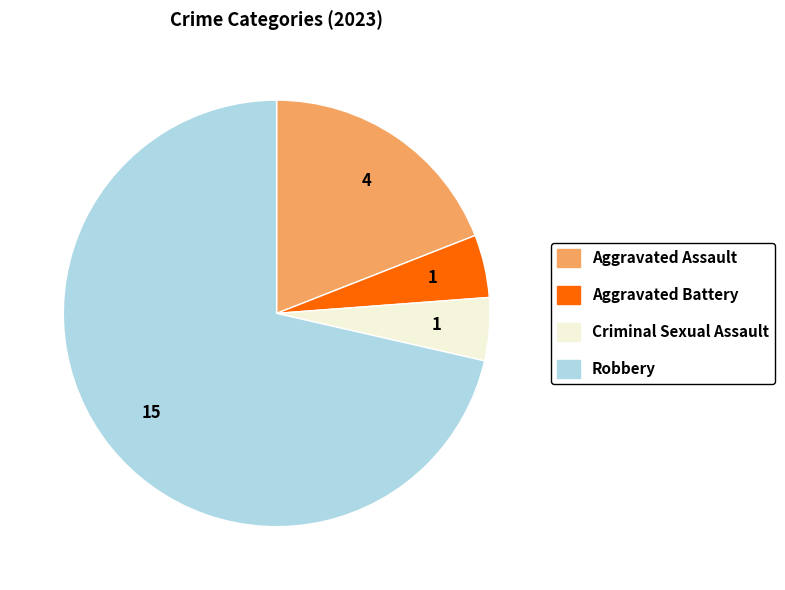

Is it true that Aggravated Assault is 19% of the pie?

True